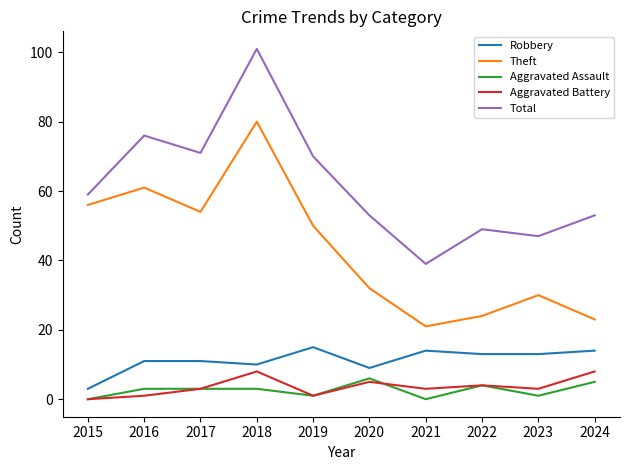

At which label does Aggravated Assault reach its peak?

2020